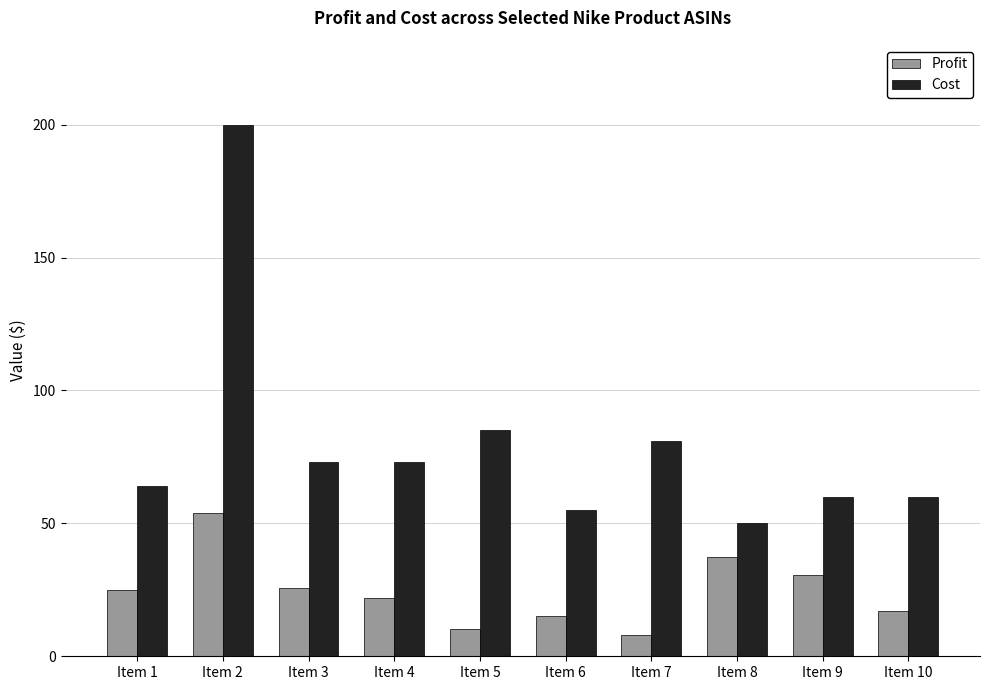

At which category is the sum across all series the highest?

Item 2